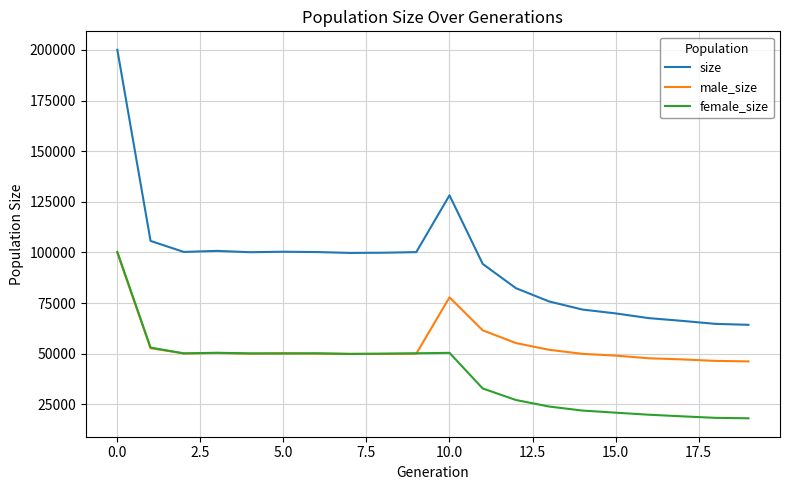

Which series has the largest total across all categories?

size